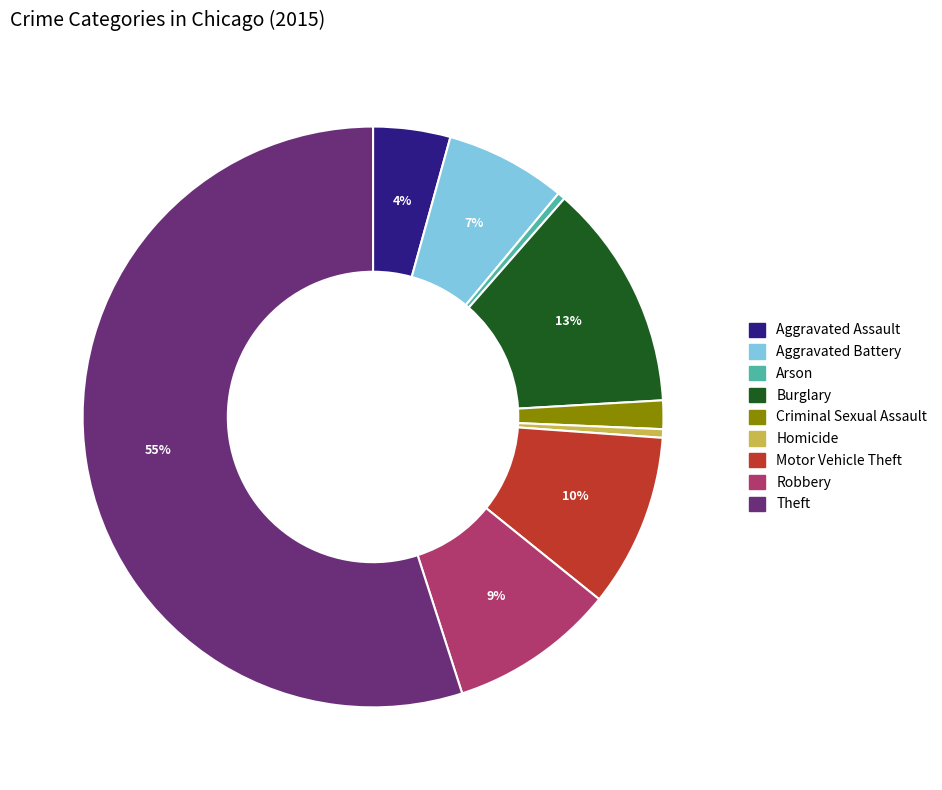

To the nearest percent, what is the combined percentage of Arson and Criminal Sexual Assault?

2%